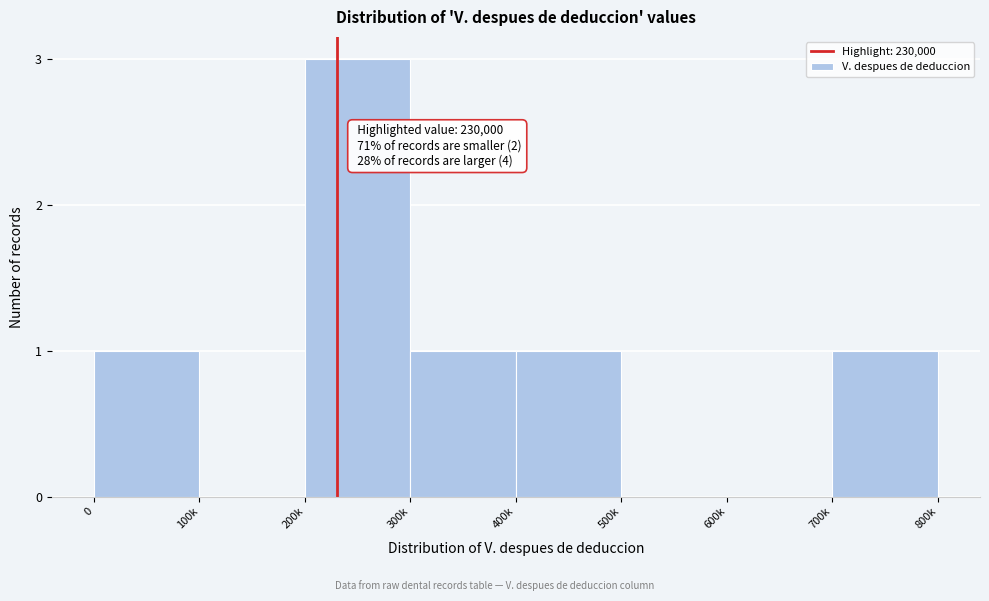

Reading left to right, extract all data points from this chart.

0=1	100k=0	200k=3	300k=1	400k=1	500k=0	600k=0	700k=1